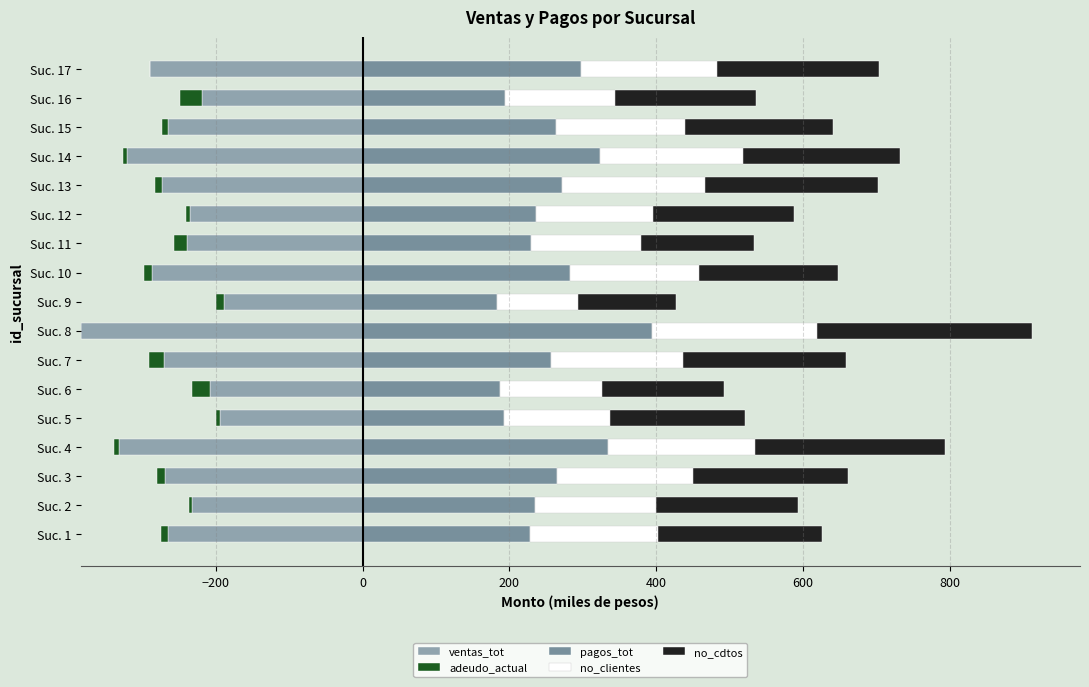

What is the difference between the maximum and minimum values in the no_clientes series?

115.0